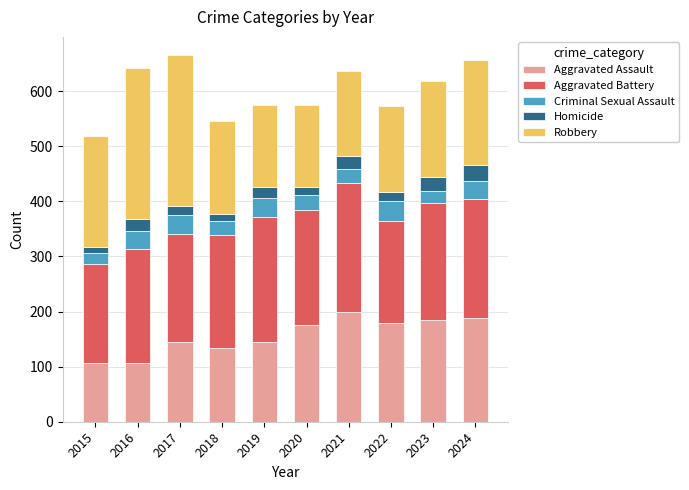

What is the value of the Aggravated Assault bar at the 10th from the left?

189